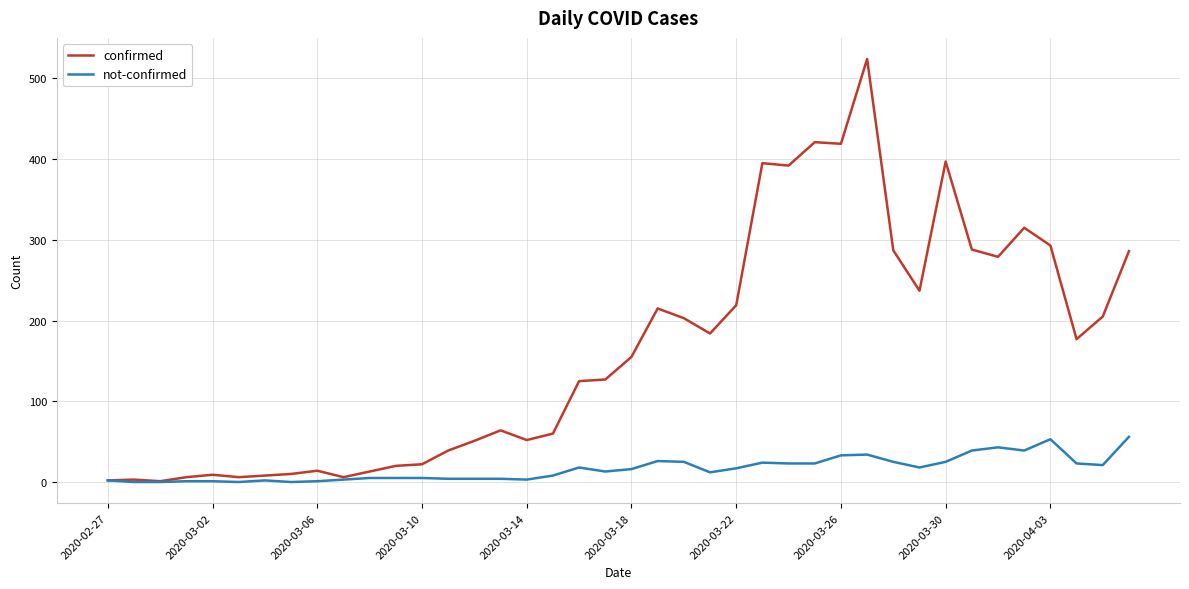

What is the difference between the maximum and second lowest values in the confirmed series?

522